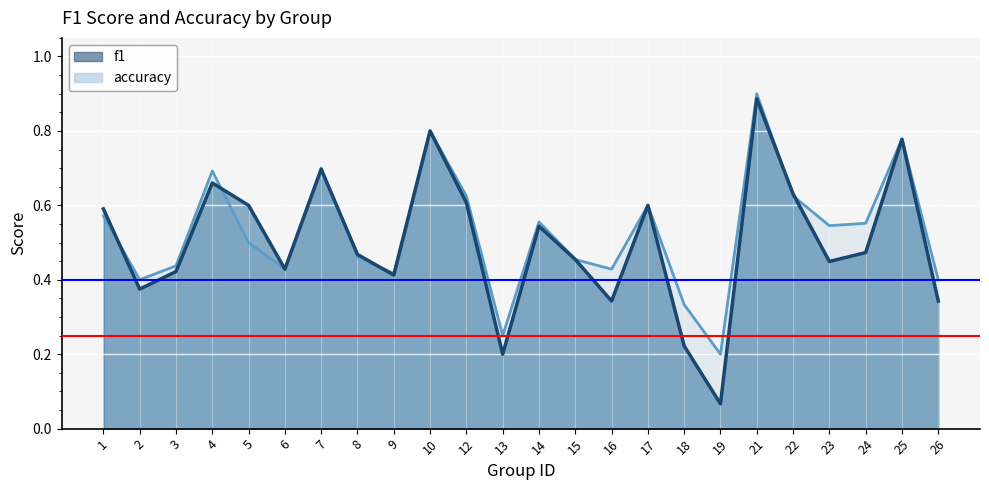

Does the chart display data point markers on the line(s)?

No